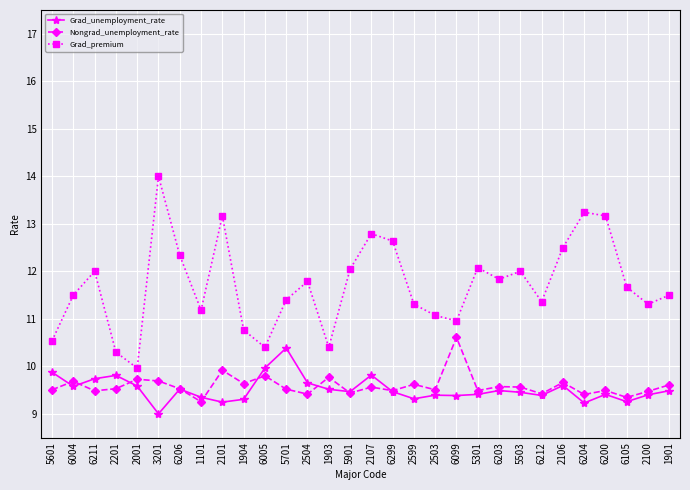

What is the difference between the Grad_premium values at 6105 and 6005?

1.3